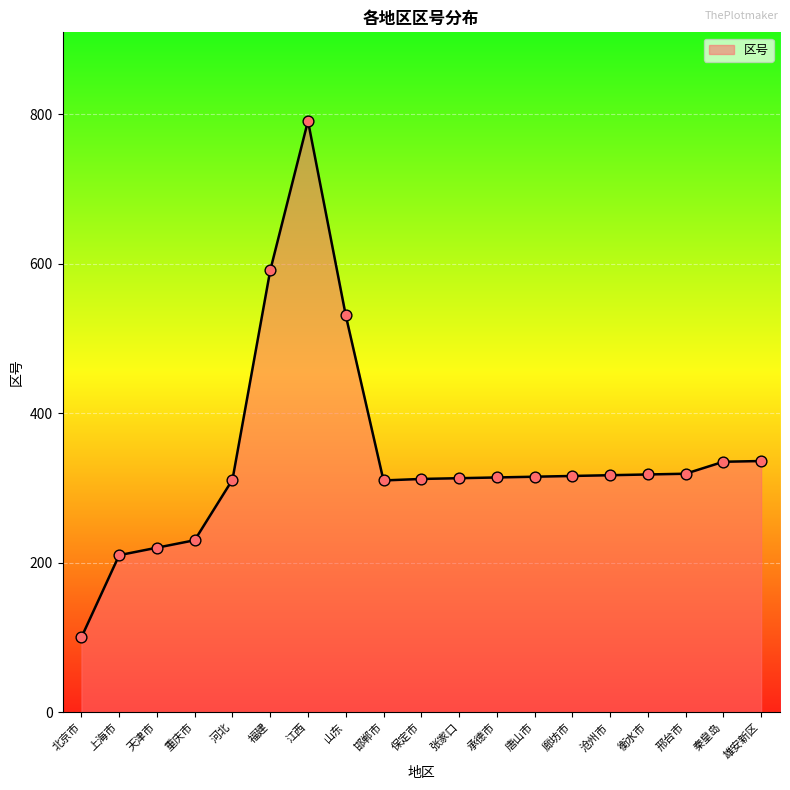

What is the change in value from 重庆市 to 邯郸市?

+80